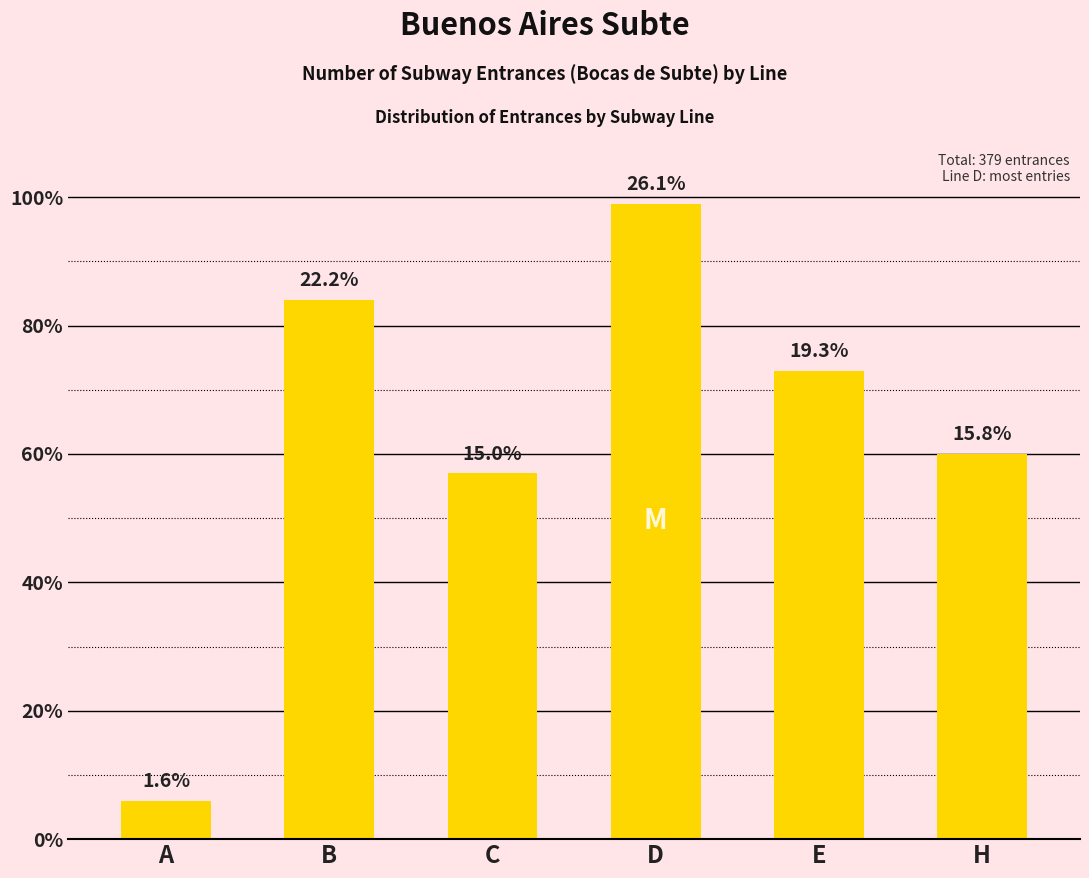

Approximately how many times larger is the value at C compared to E?

0.8